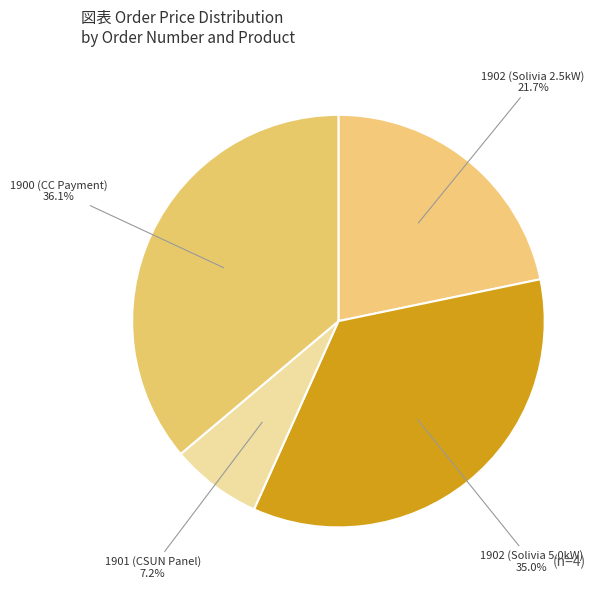

To the nearest percent, what is the difference between the 1902 (Solivia 2.5kW) and 1901 (CSUN Panel) slice percentages?

15%